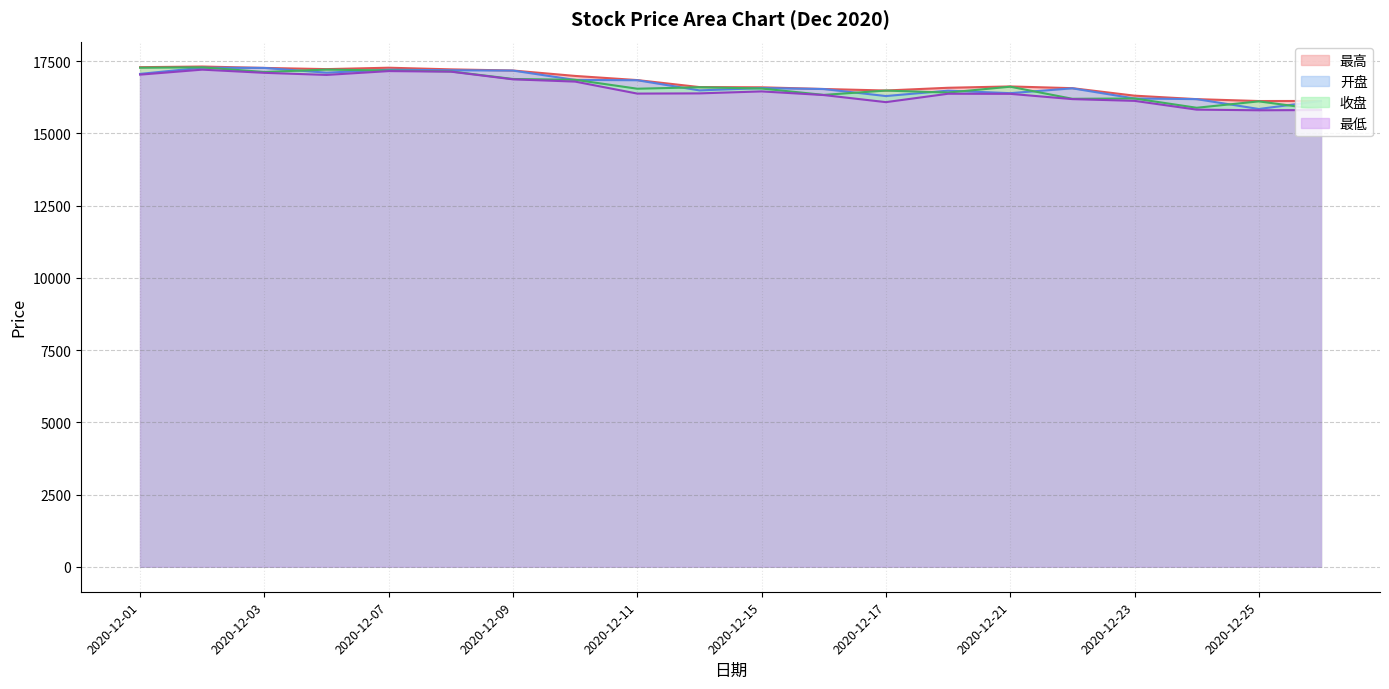

What is the smallest value displayed?

15799.8